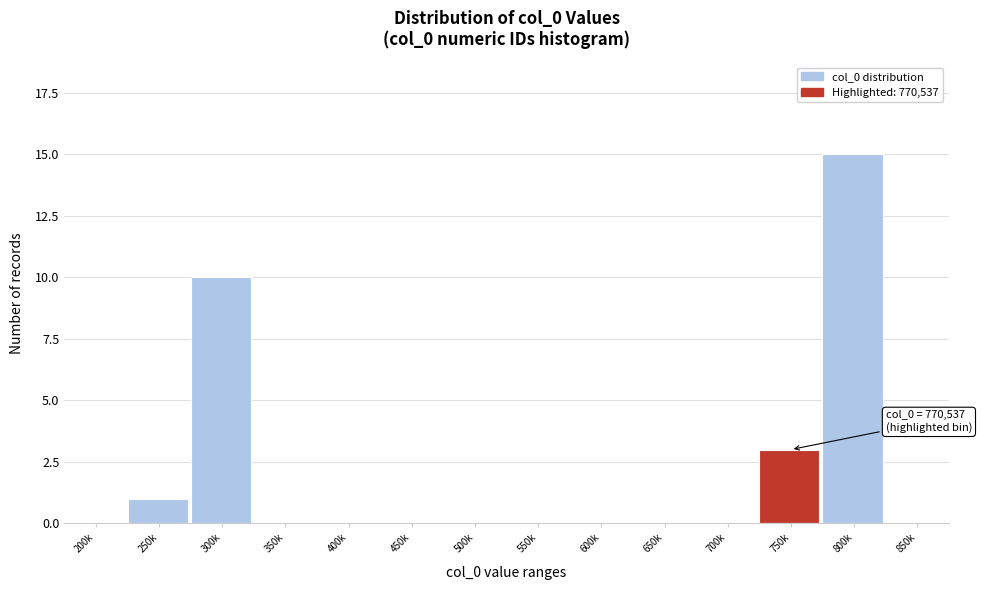

Reading left to right, extract all data points from this chart.

200k=0	250k=1	300k=10	350k=0	400k=0	450k=0	500k=0	550k=0	600k=0	650k=0	700k=0	750k=3	800k=15	850k=0